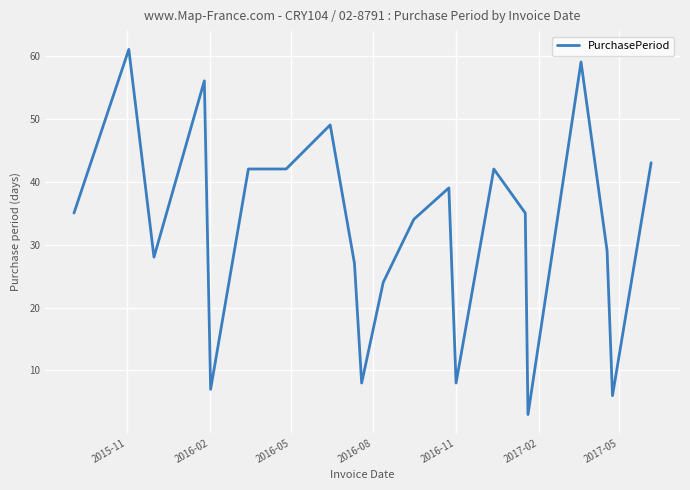

What is the maximum value shown in the chart?

61